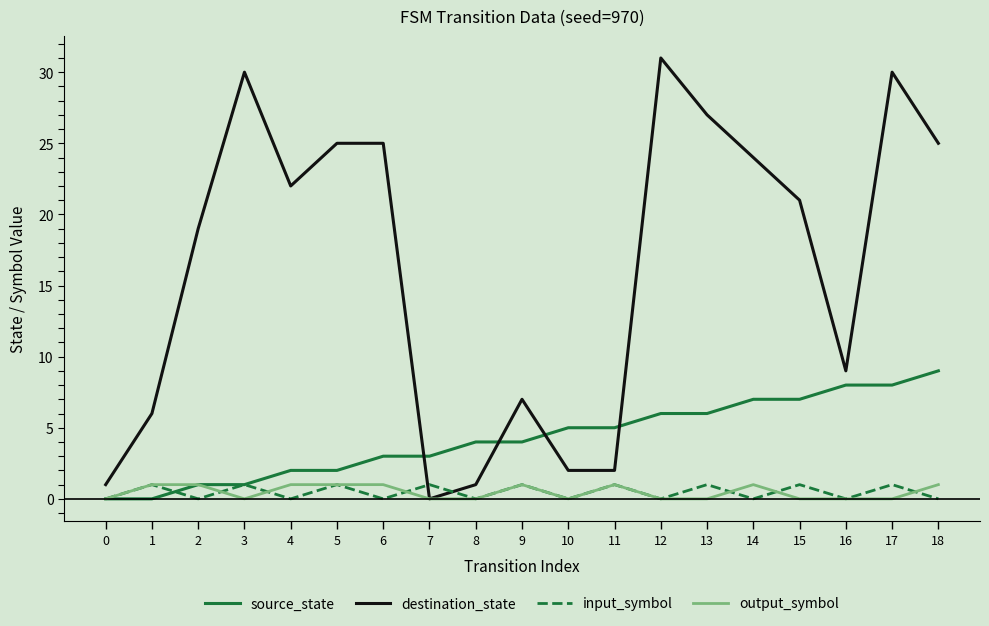

What is the spread (max minus min) of values at 15?

21